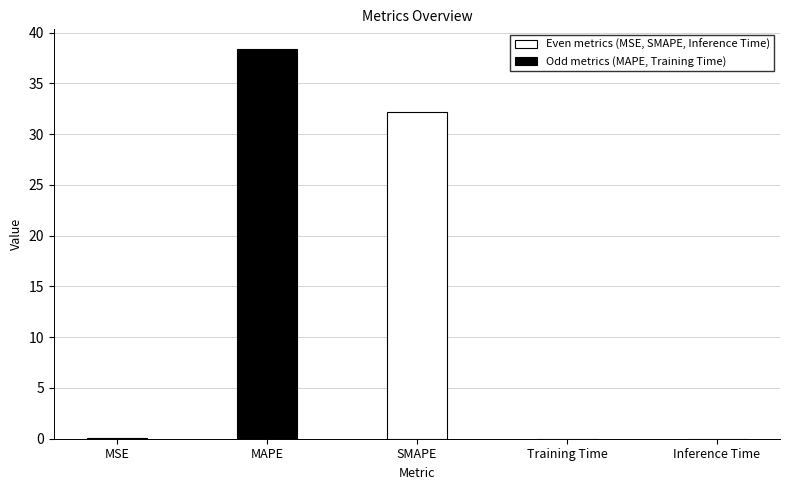

What is the sum of all values?

70.7